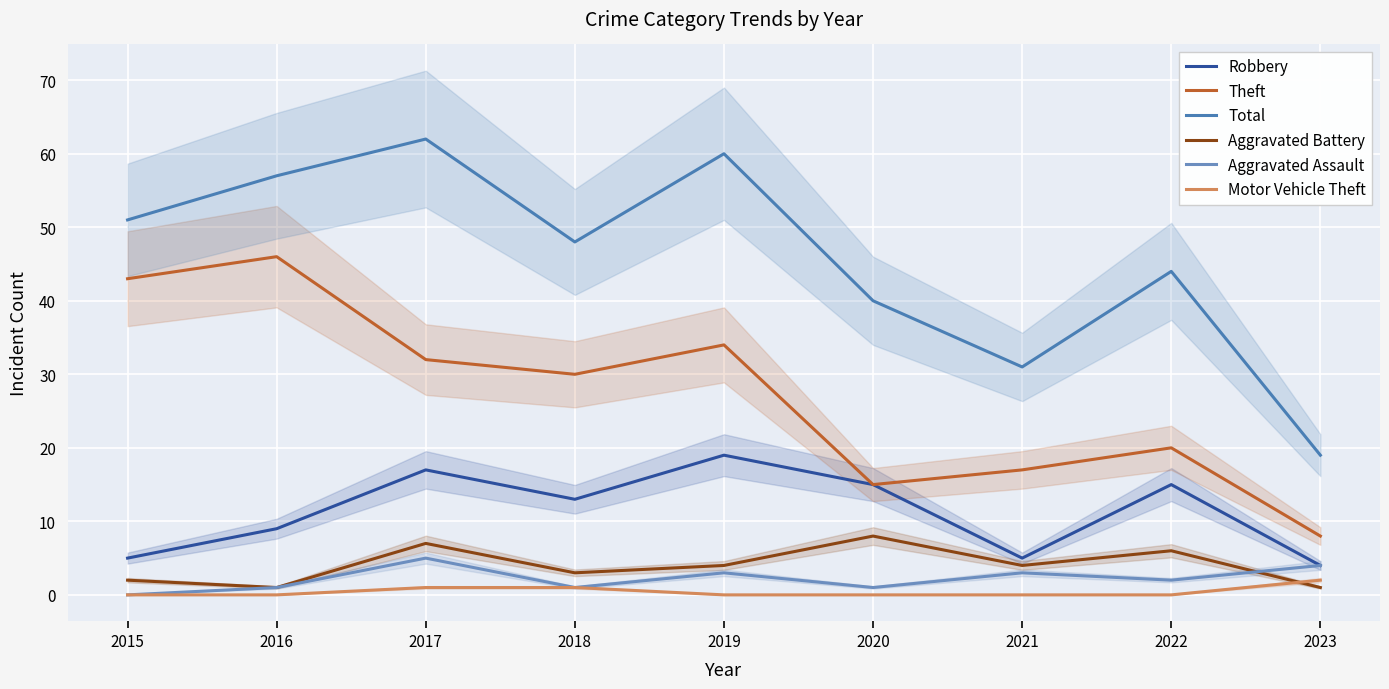

How many interior local peaks does the Robbery series have?

3